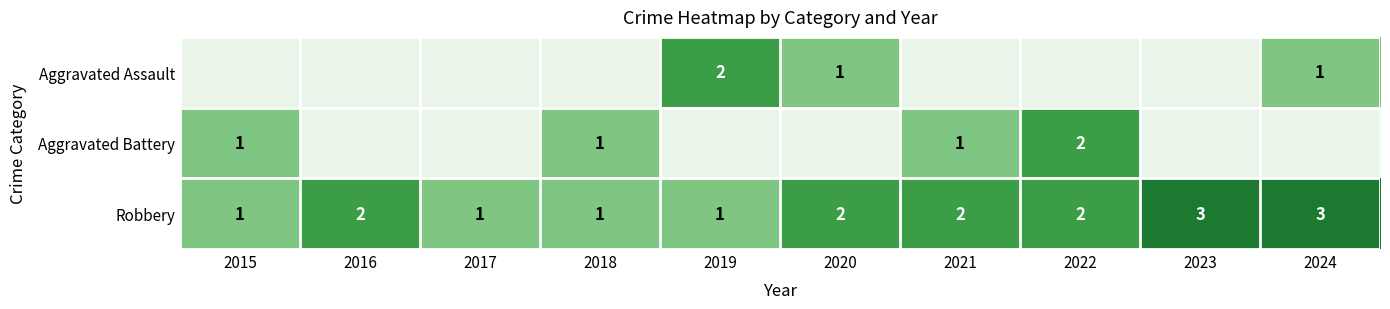

How many Robbery values are between 1 and 2?

8